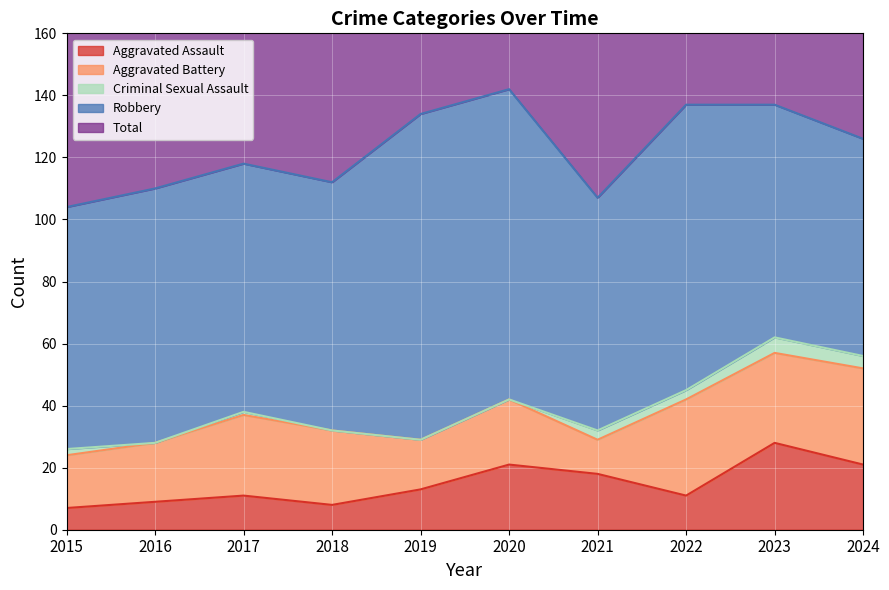

Reading left to right, transcribe all the data shown in this chart.

Aggravated Assault: 7	9	11	8	13	21	18	11	28	21
Aggravated Battery: 17	19	26	24	16	21	11	31	29	31
Criminal Sexual Assault: 2	0	1	0	0	0	3	3	5	4
Robbery: 78	82	80	80	105	100	75	92	75	70
Total: 104	110	118	112	134	142	107	137	137	127